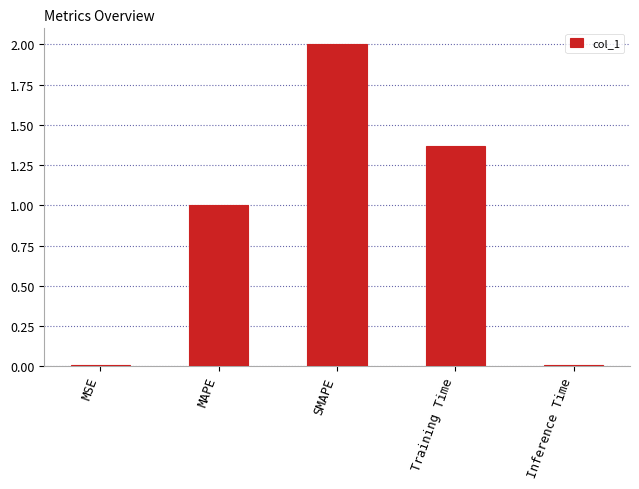

What is the maximum value shown in the chart?

2.0